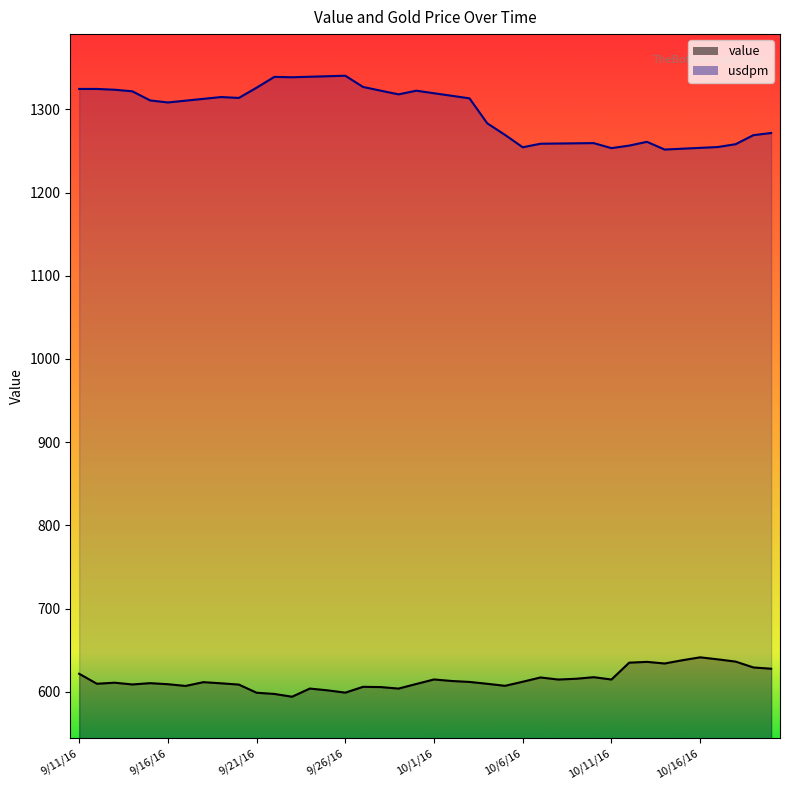

How many interior local peaks does the value series have?

10